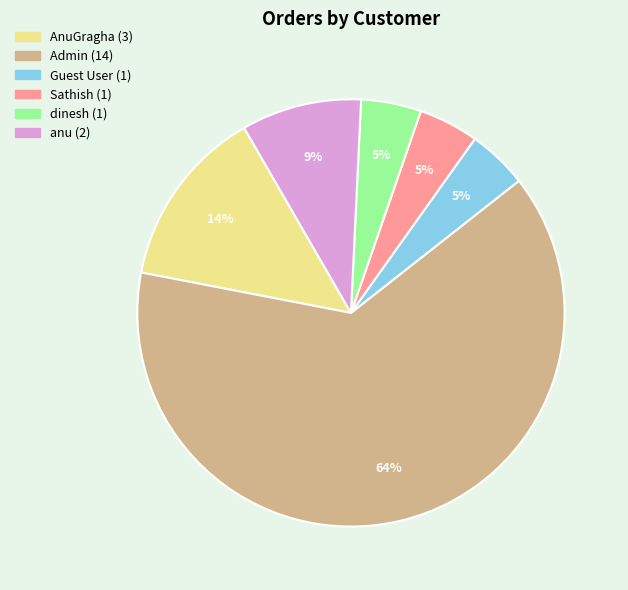

Between dinesh and Admin, which is larger?

Admin